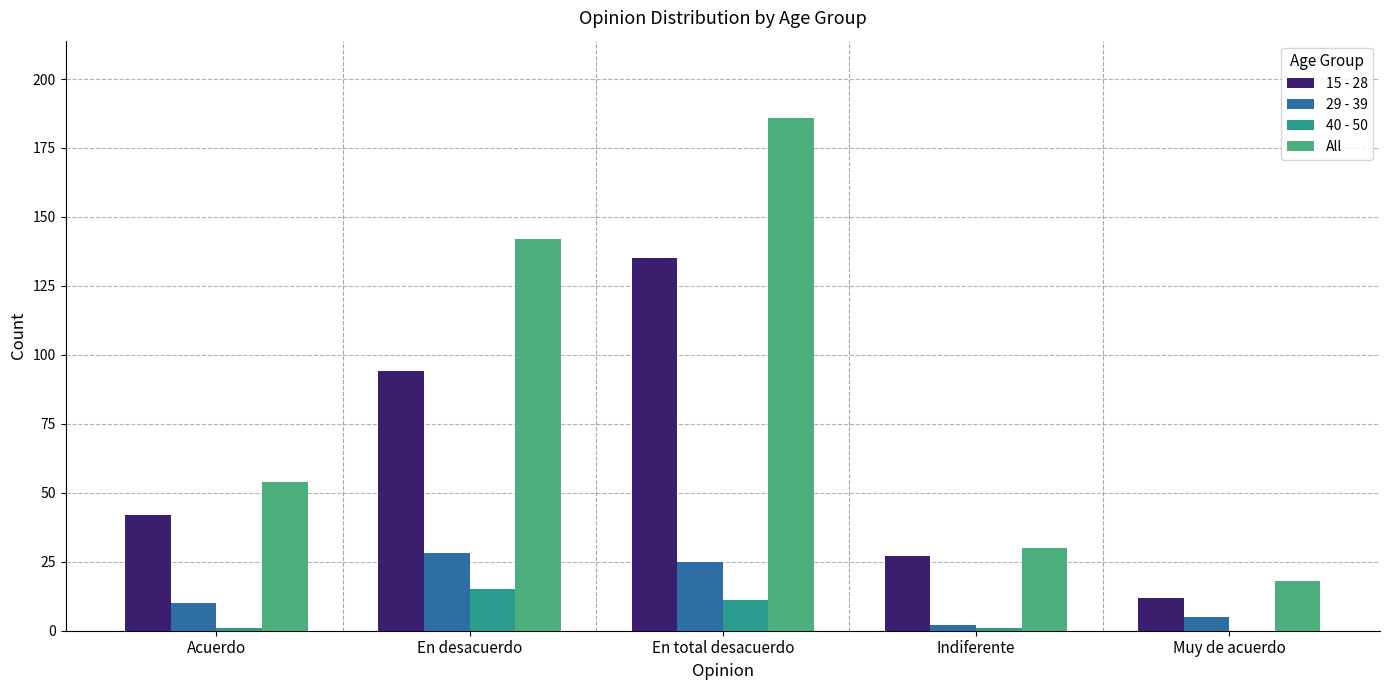

True or false: All has a value of 9 at Indiferente.

False